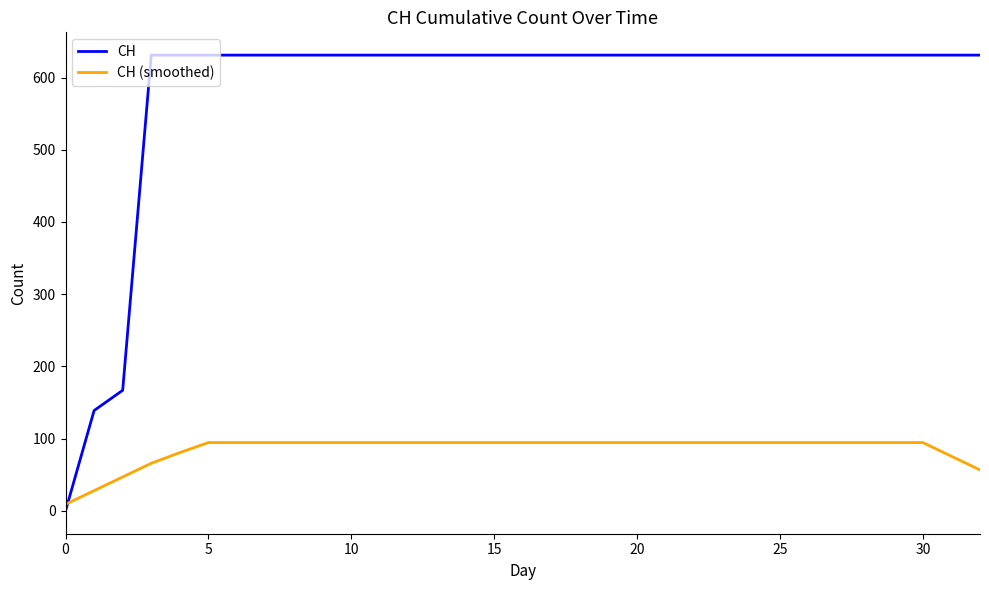

What is the highest value of the CH series?

631.0